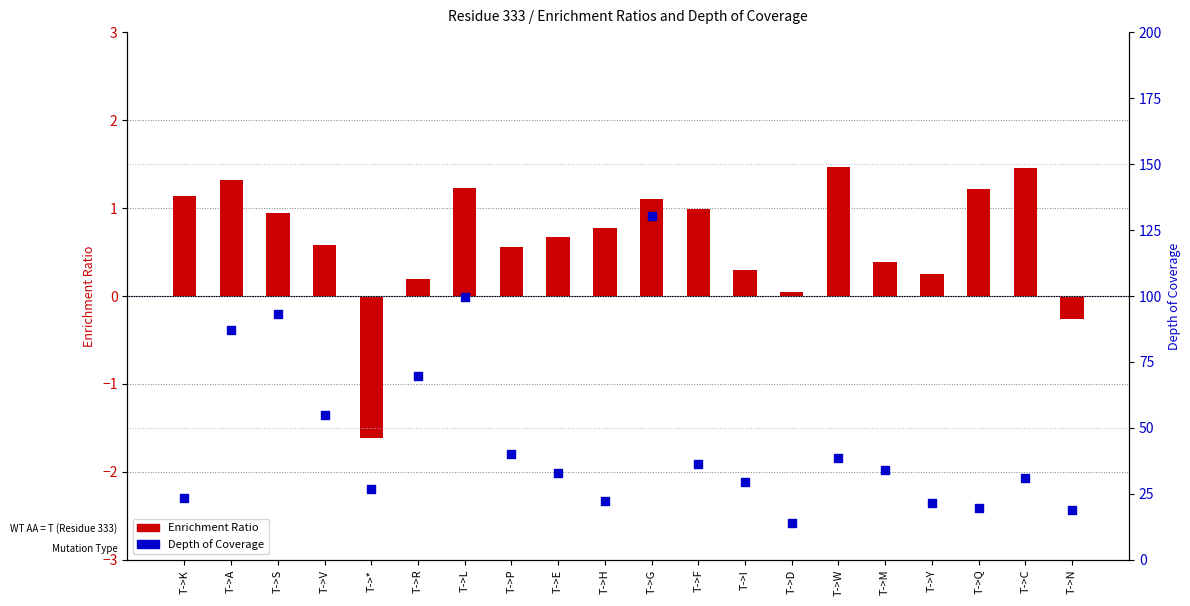

At which category is the sum across all series the highest?

T->G